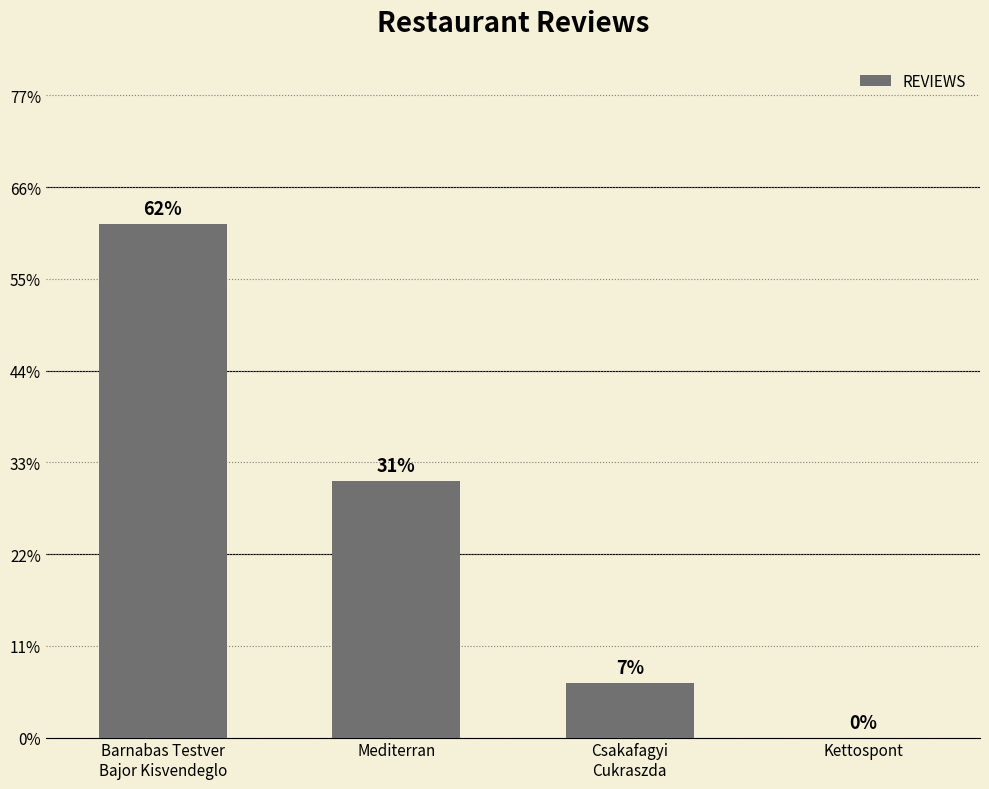

What position from the left is Mediterran?

2